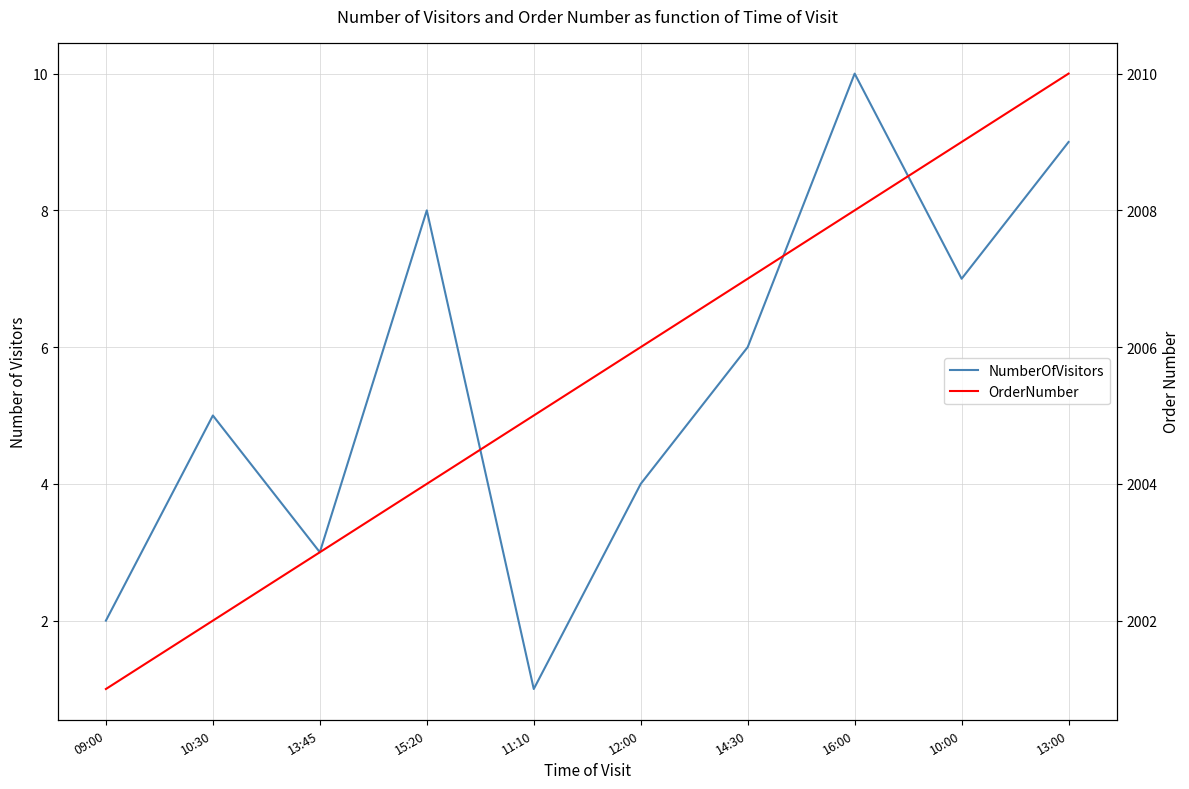

Which series has the largest total across all categories?

OrderNumber